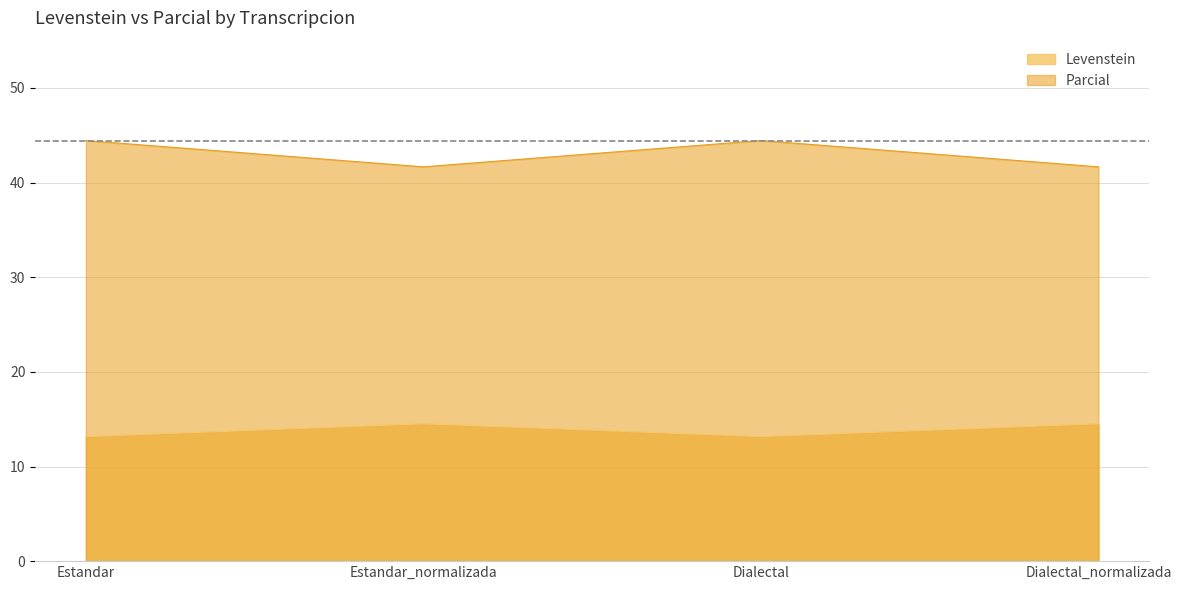

How many lines are shown in the chart?

2